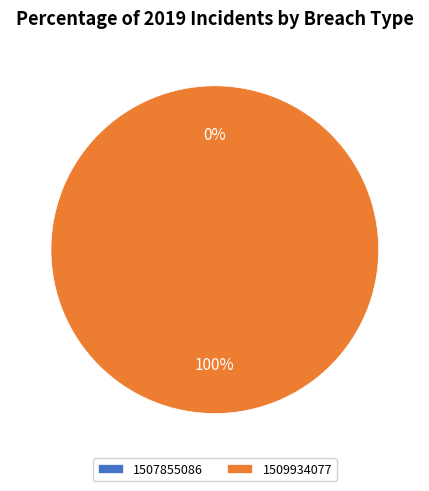

Which slice is the smallest?

1507855086